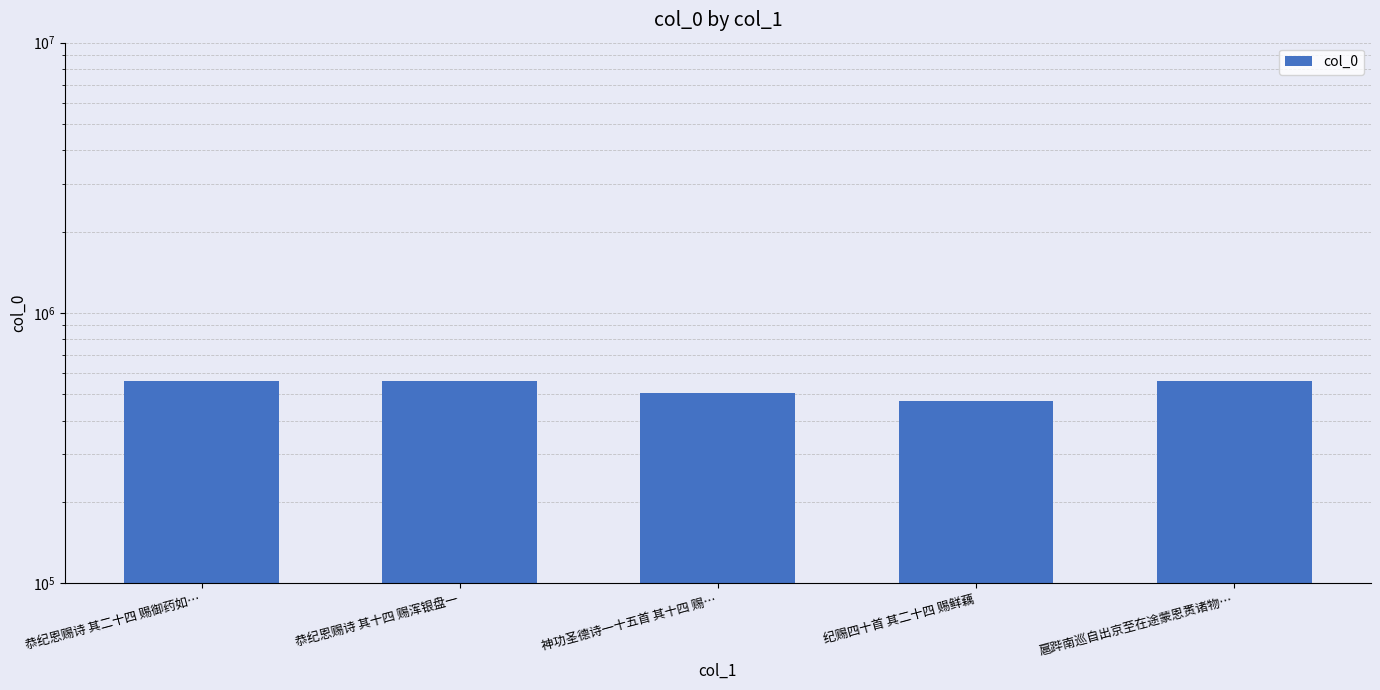

Reading left to right, transcribe all the data shown in this chart.

561808	561798	506747	471987	561633